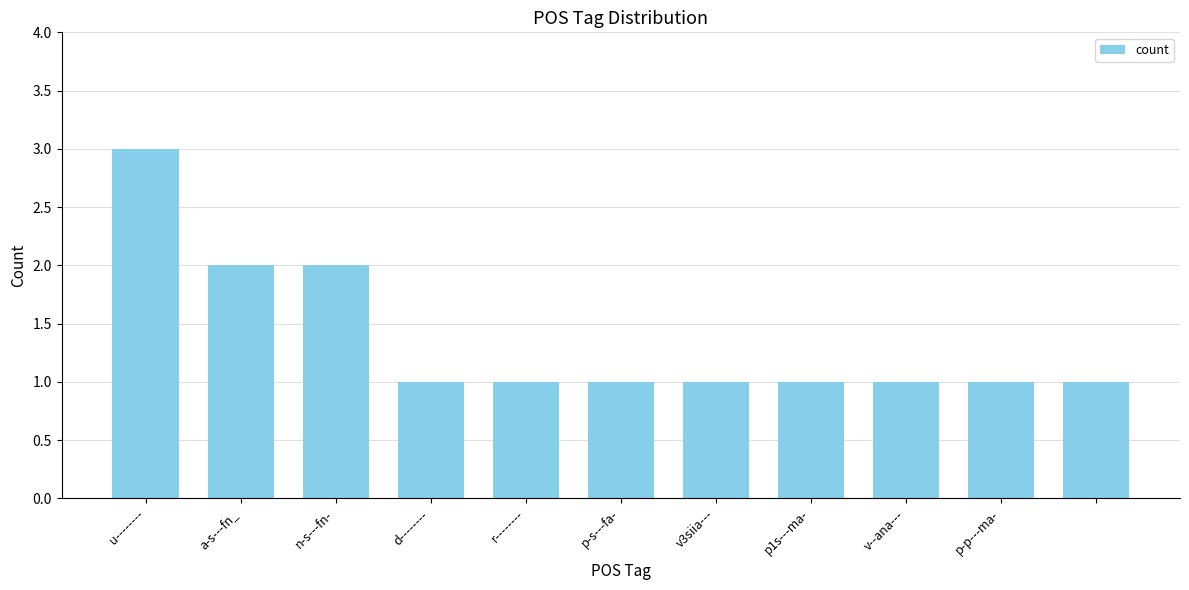

What is the greatest value displayed?

3